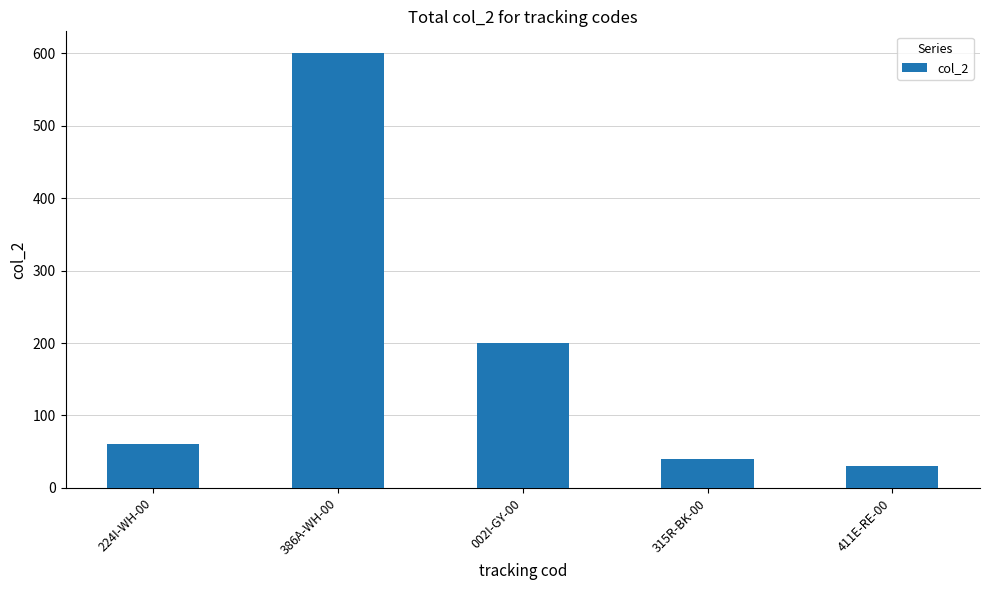

What is the sum of the values at 224I-WH-00 and 315R-BK-00?

100